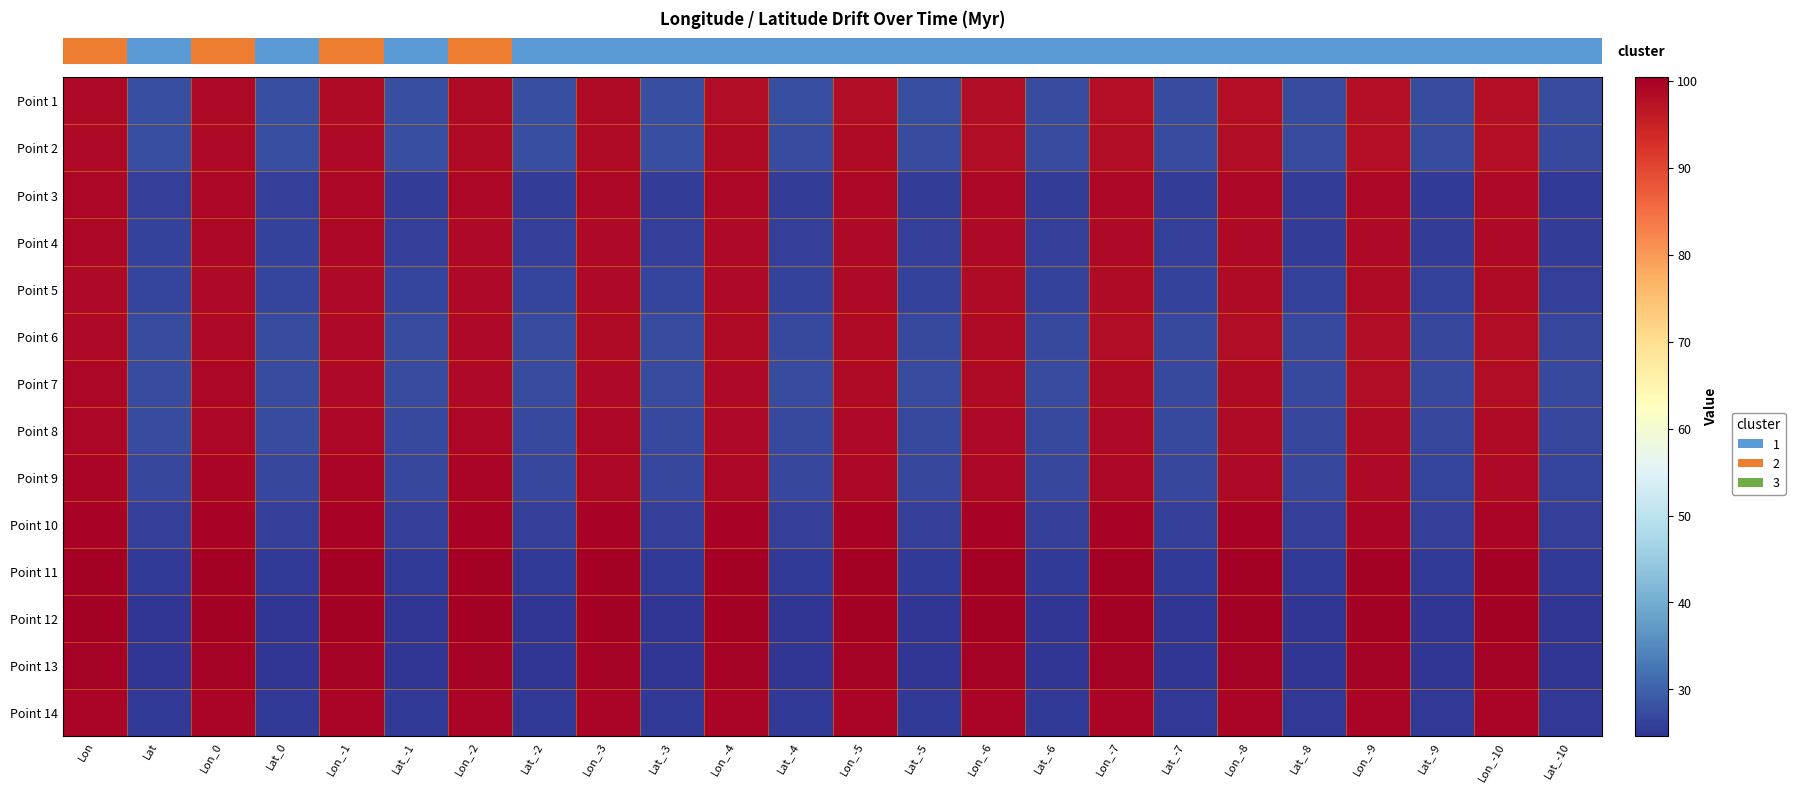

Reading left to right, extract all data points from this chart.

row_0: 98.6	27.9	98.6	27.9	98.5	27.9	98.4	27.8	98.3	27.8	98.3	27.7	98.2	27.6	98.1	27.6	98.0	27.5	97.9	27.5	97.8	27.4	97.8	27.3
row_1: 98.8	27.8	98.8	27.8	98.7	27.8	98.6	27.7	98.5	27.7	98.4	27.6	98.3	27.6	98.3	27.5	98.2	27.4	98.1	27.4	98.0	27.3	97.9	27.3
row_2: 99.1	25.9	99.1	25.9	99.1	25.8	99.1	25.8	99.1	25.8	99.0	25.7	99.0	25.7	99.0	25.7	99.0	25.6	98.9	25.6	98.9	25.5	98.9	25.5
row_3: 99.0	26.2	99.0	26.2	98.9	26.1	98.9	26.1	98.9	26.0	98.8	26.0	98.8	26.0	98.8	25.9	98.7	25.9	98.7	25.8	98.7	25.8	98.6	25.7
row_4: 98.9	26.6	98.9	26.6	98.8	26.6	98.8	26.5	98.7	26.5	98.7	26.4	98.6	26.4	98.6	26.3	98.6	26.3	98.5	26.2	98.5	26.2	98.4	26.1
row_5: 98.8	27.5	98.8	27.5	98.7	27.4	98.6	27.4	98.5	27.3	98.5	27.3	98.4	27.2	98.3	27.2	98.2	27.1	98.2	27.1	98.1	27.0	98.0	27.0
row_6: 99.0	27.6	99.0	27.6	98.9	27.6	98.8	27.5	98.7	27.5	98.6	27.4	98.5	27.4	98.5	27.3	98.4	27.3	98.3	27.2	98.2	27.2	98.2	27.1
row_7: 99.1	27.3	99.1	27.3	99.1	27.3	99.0	27.3	98.9	27.2	98.8	27.2	98.8	27.1	98.7	27.1	98.6	27.1	98.6	27.0	98.5	27.0	98.4	26.9
row_8: 99.4	27.0	99.4	27.0	99.3	27.0	99.3	26.9	99.2	26.9	99.1	26.9	99.1	26.8	99.0	26.8	99.0	26.8	98.9	26.7	98.8	26.7	98.8	26.7
row_9: 99.8	26.1	99.8	26.1	99.7	26.1	99.7	26.1	99.7	26.0	99.6	26.0	99.6	26.0	99.6	26.0	99.5	26.0	99.5	25.9	99.5	25.9	99.4	25.9
row_10: 100.4	25.4	100.4	25.4	100.4	25.4	100.4	25.4	100.3	25.4	100.3	25.4	100.3	25.4	100.3	25.4	100.3	25.4	100.3	25.4	100.2	25.4	100.2	25.4
row_11: 100.3	24.7	100.3	24.7	100.3	24.7	100.3	24.7	100.3	24.7	100.3	24.7	100.3	24.7	100.3	24.7	100.4	24.7	100.4	24.7	100.4	24.7	100.4	24.7
row_12: 99.9	24.8	99.9	24.8	99.9	24.8	99.9	24.8	99.9	24.7	99.9	24.7	99.9	24.7	99.9	24.7	100.0	24.7	100.0	24.7	100.0	24.7	100.0	24.7
row_13: 99.3	25.4	99.3	25.4	99.3	25.4	99.3	25.4	99.3	25.4	99.3	25.3	99.3	25.3	99.2	25.3	99.2	25.2	99.2	25.2	99.2	25.2	99.2	25.1